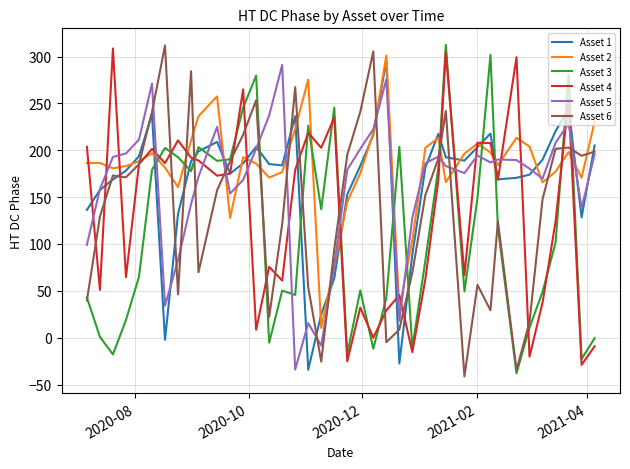

What is the highest value of the Asset 3 series?

312.5